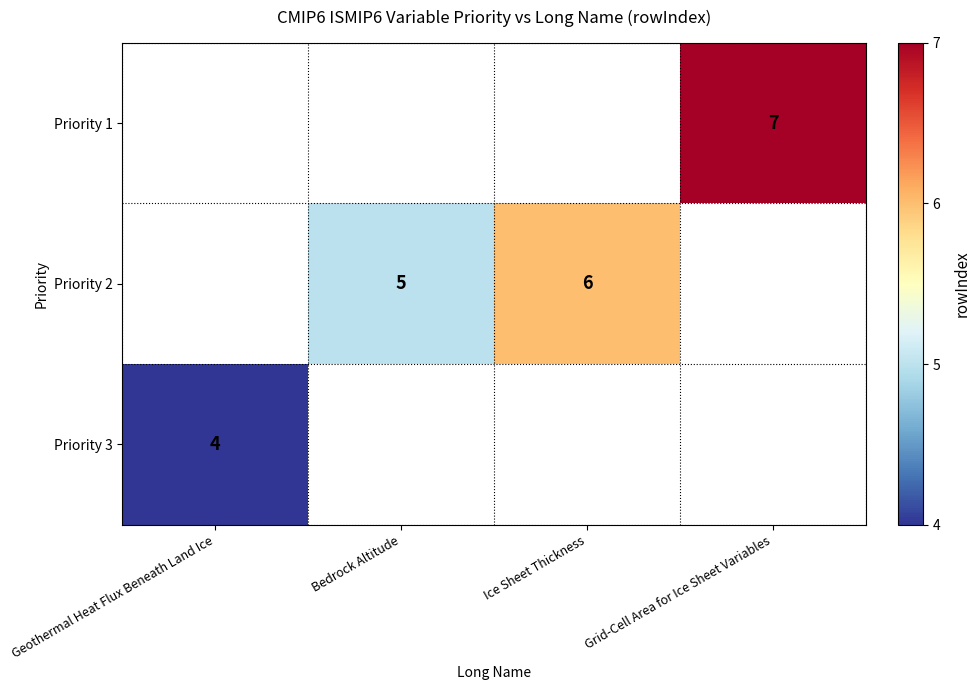

The Priority 2 series shows 5 at Bedrock Altitude. True or false?

True